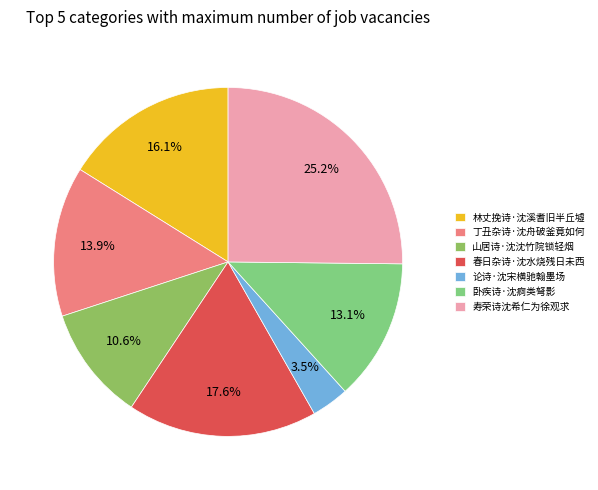

To the nearest percent, what is the difference between the largest and smallest slice percentages?

22%